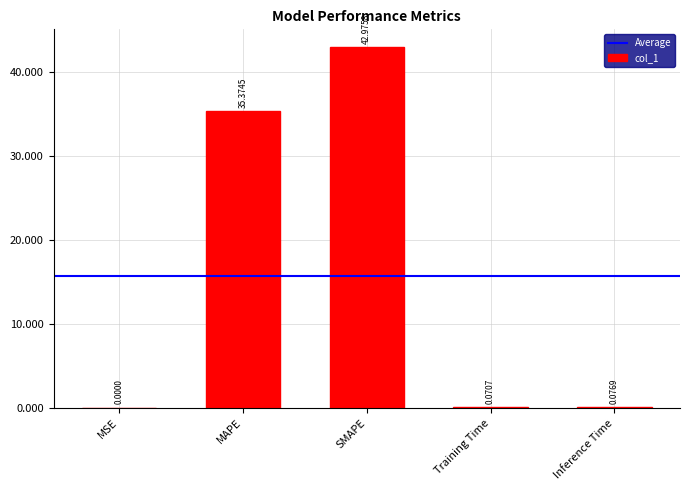

Which label corresponds to the largest value in the chart?

SMAPE